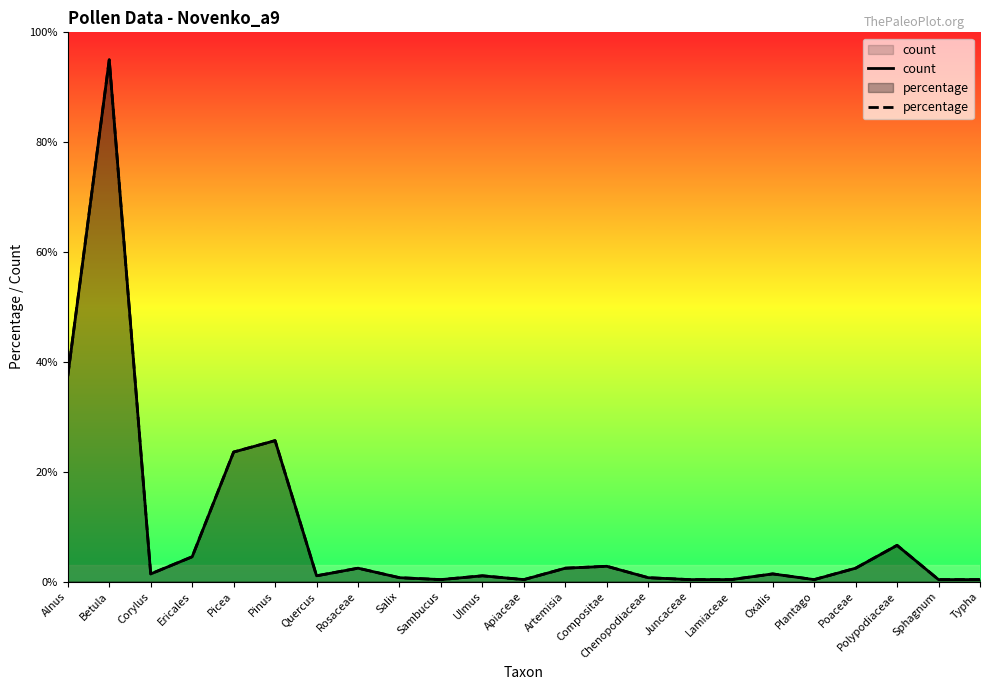

True or false: percentage has a value of 1.0 at Artemisia.

False